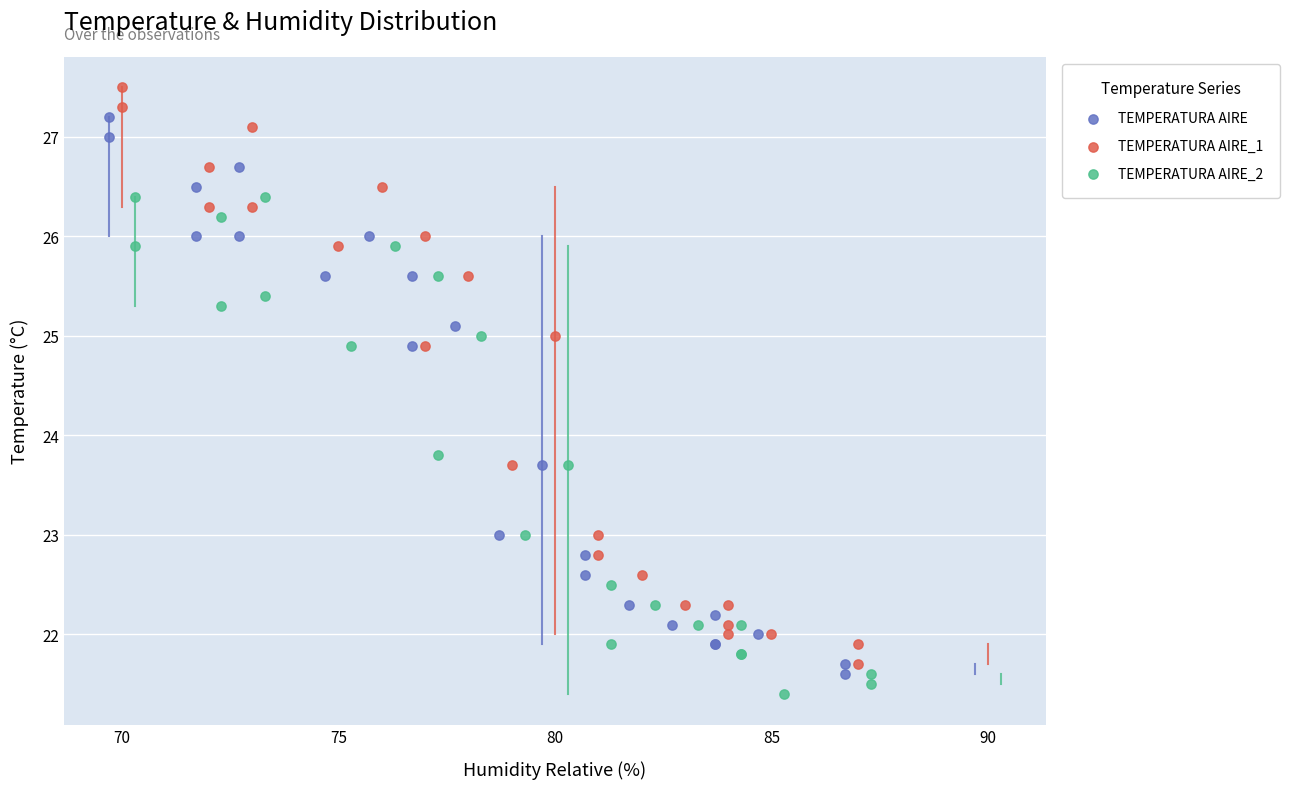

Which series has the largest Y range (max minus min)?

TEMPERATURA AIRE_1